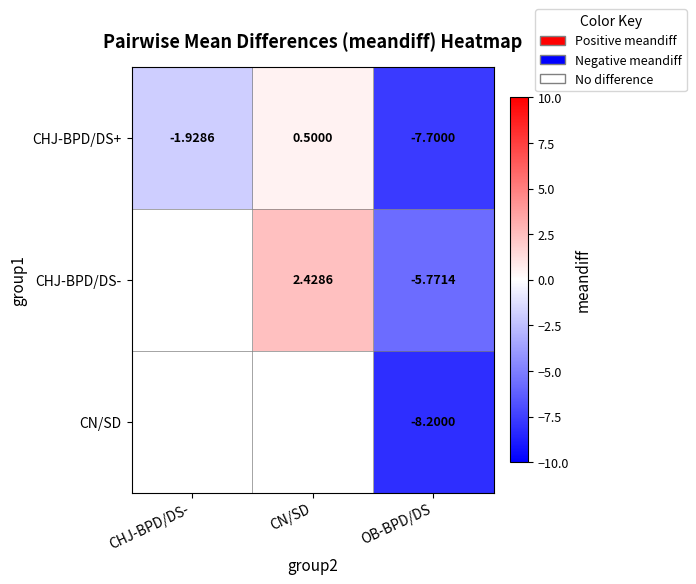

At which label does CHJ-BPD/DS+ first exceed -1?

CN/SD